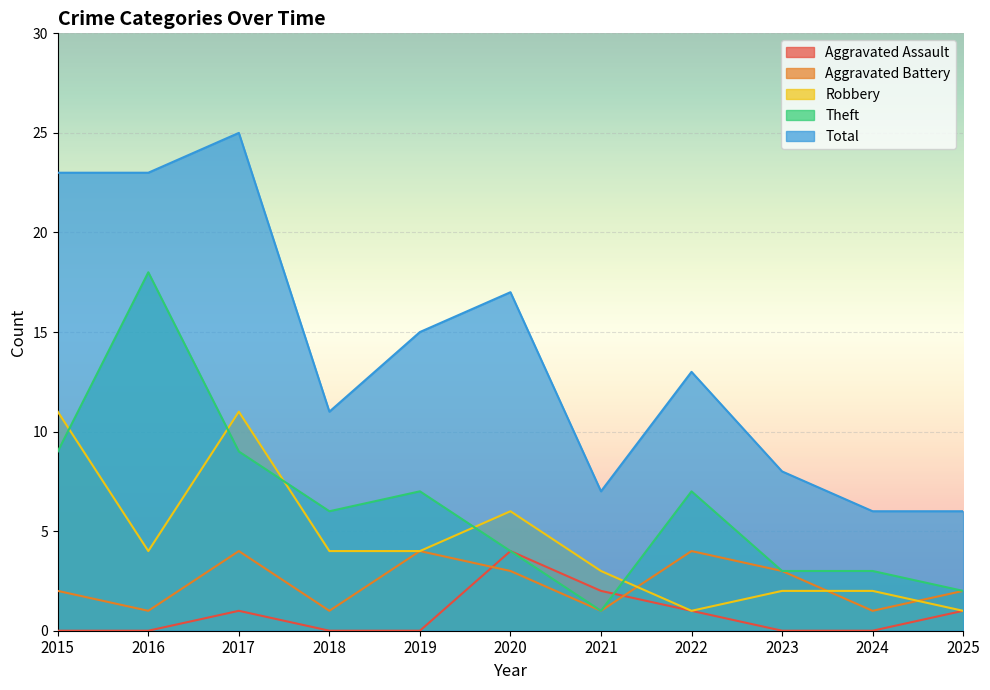

How many interior local peaks does the Aggravated Assault series have?

2